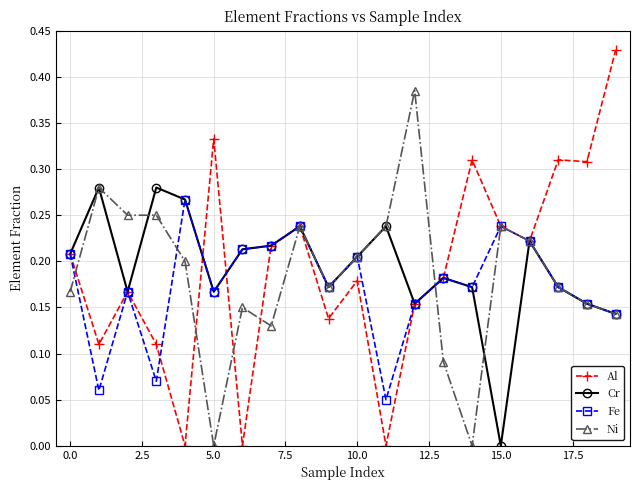

True or false: Cr has more than 2 interior local peaks.

True